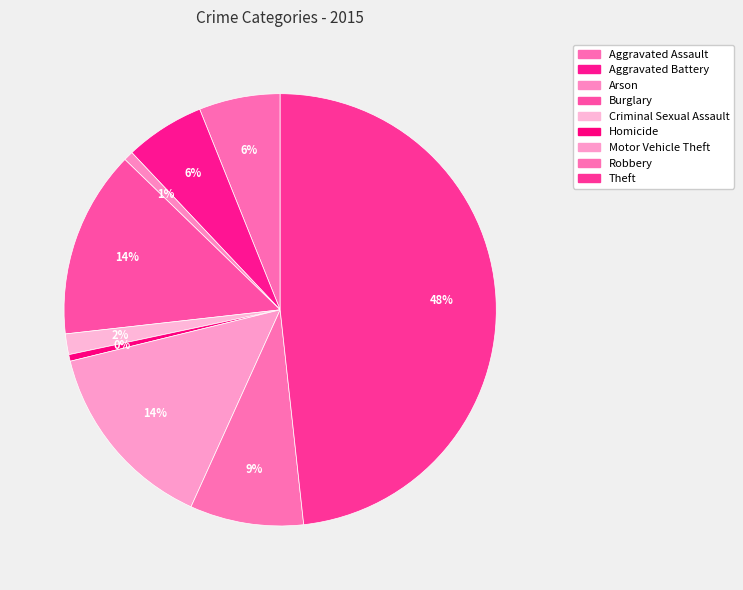

Is there a majority slice in this chart?

No